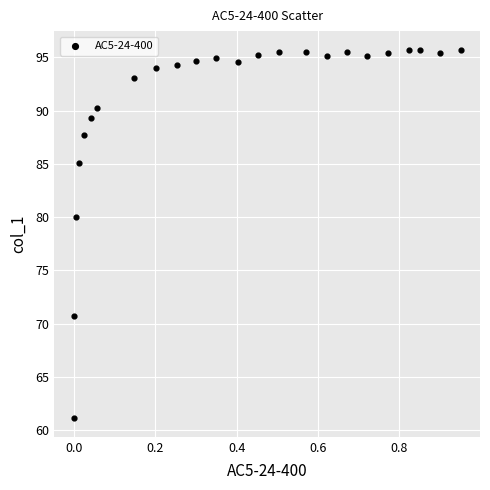

What is the range of Y values (max minus min)?

34.6